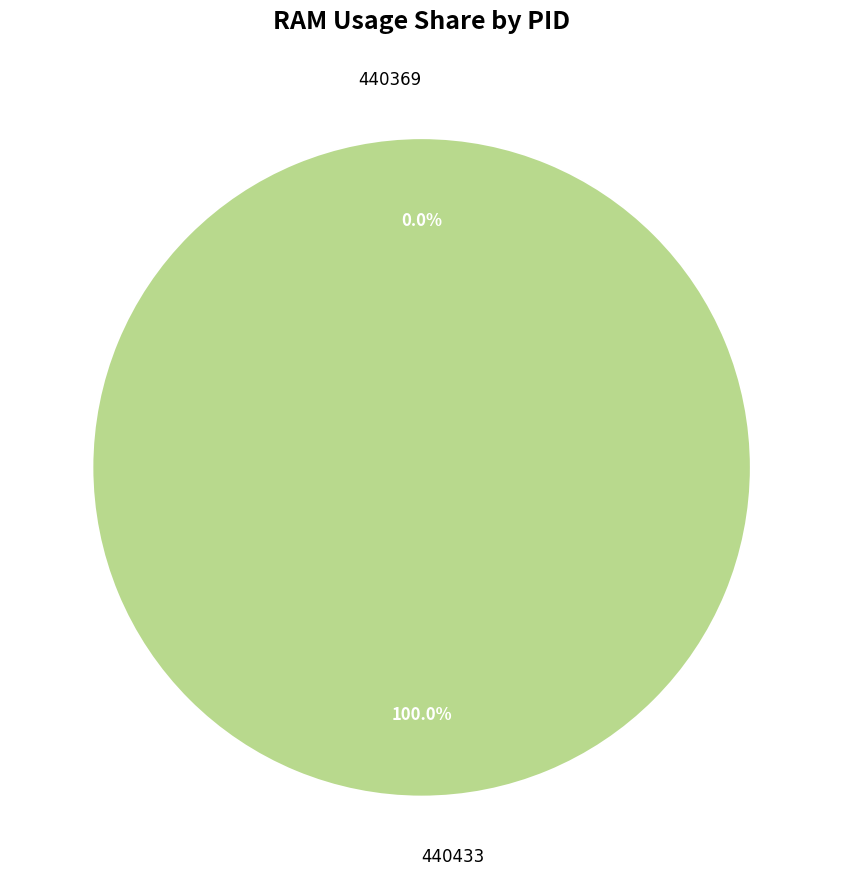

What percentage is the 440433 slice, to the nearest percent?

100%